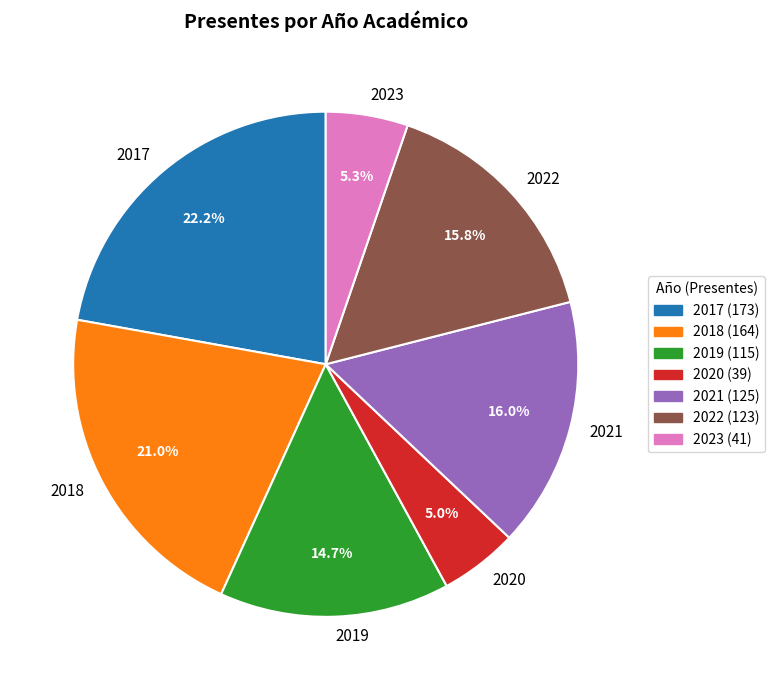

True or false: 2019 accounts for 15% of the total.

True